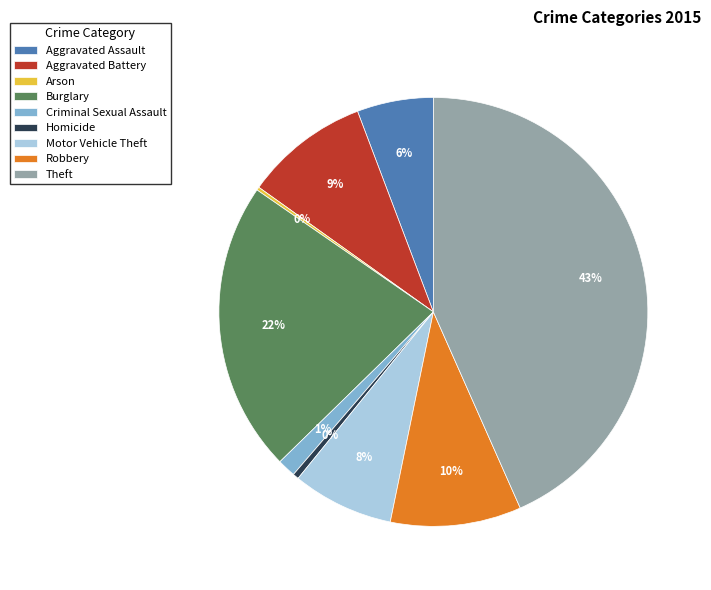

To the nearest percent, what percentage of the pie is Robbery?

10%